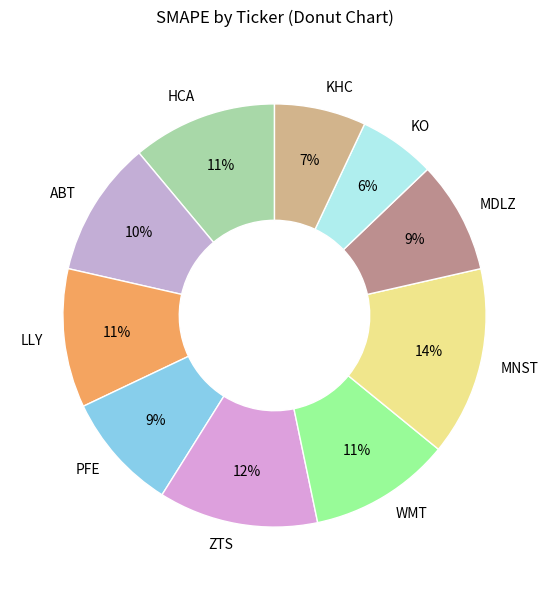

What percentage is the HCA slice, to the nearest percent?

11%